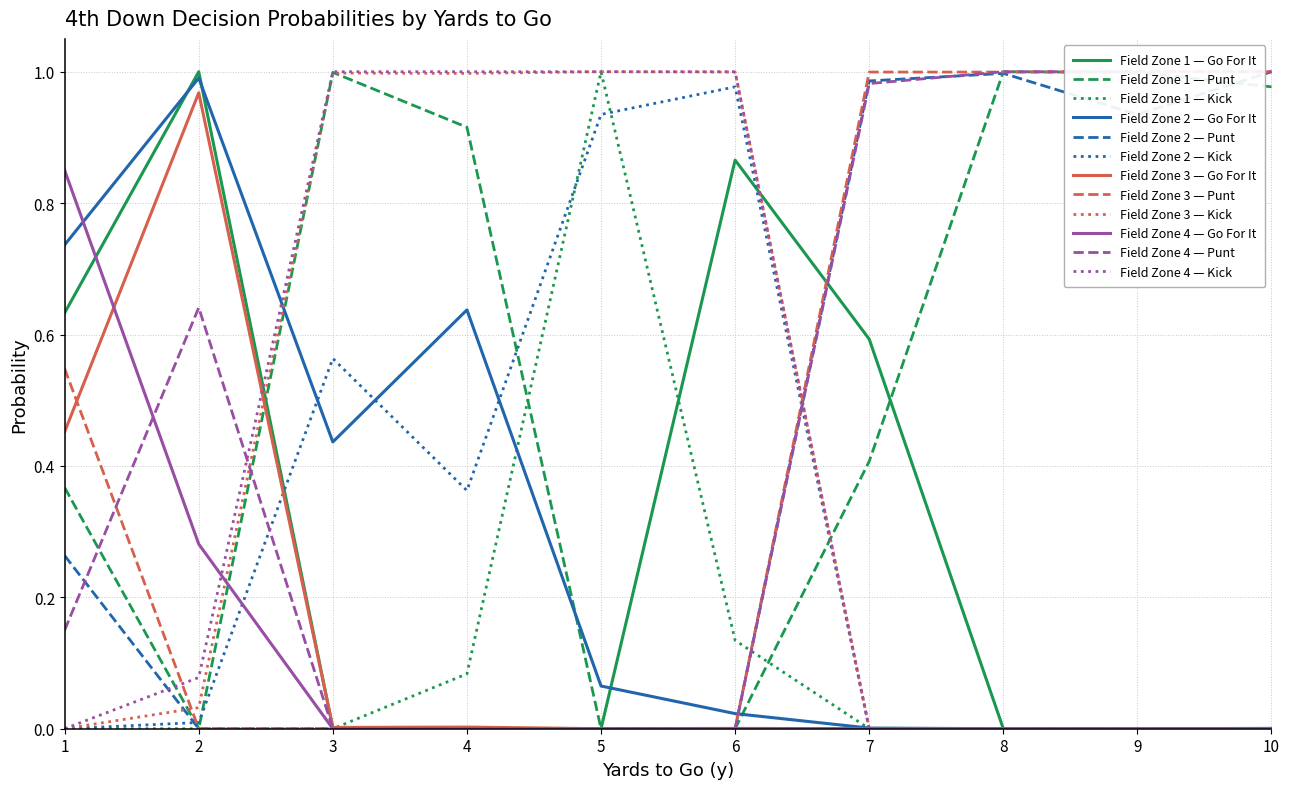

What is the average value of the gofor series?

0.2